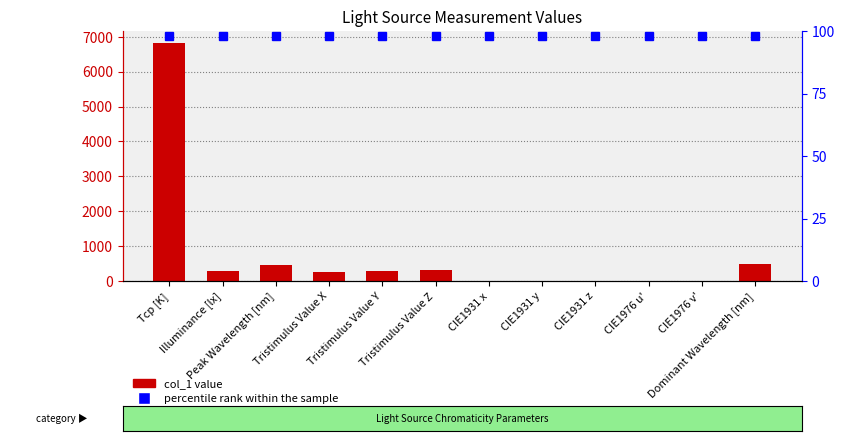

What is the smallest value displayed?

0.2